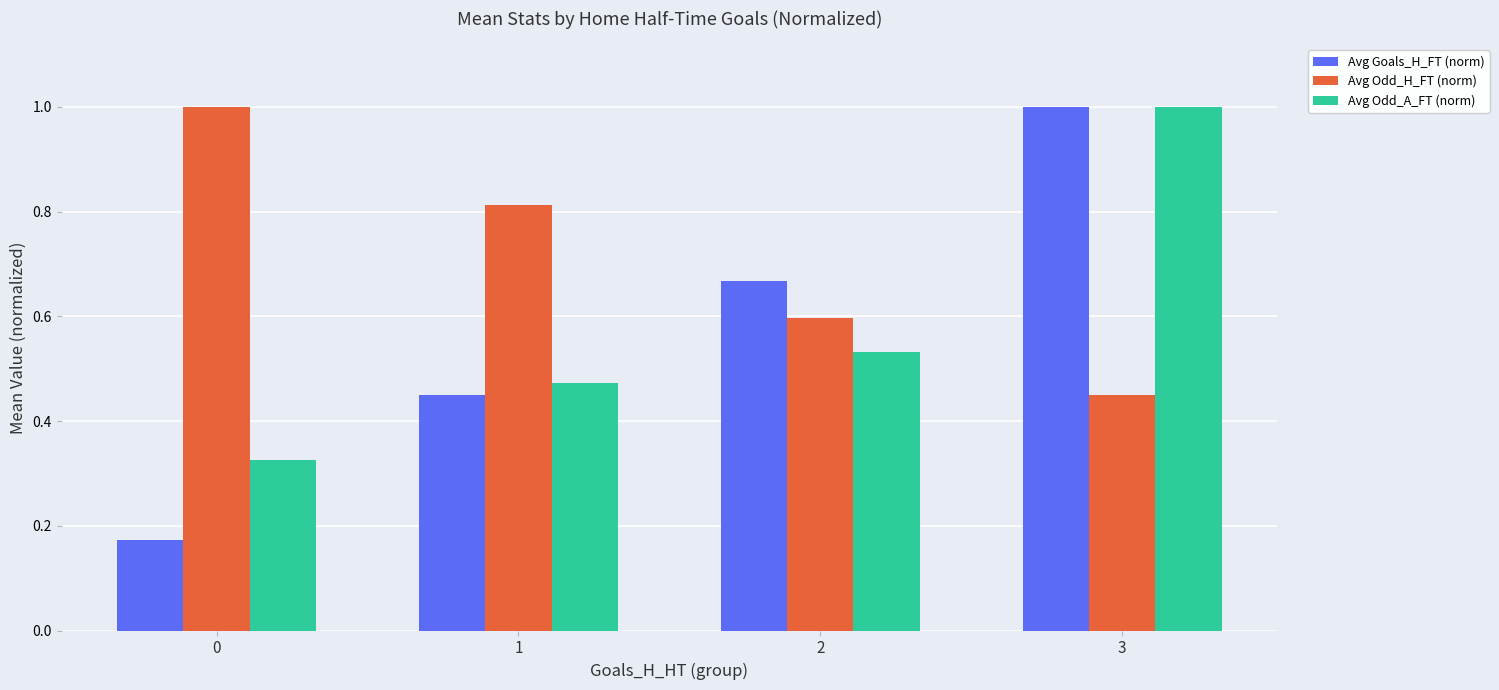

List the labels in order of Avg Odd_H_FT (norm) value, largest first.

0, 1, 2, 3